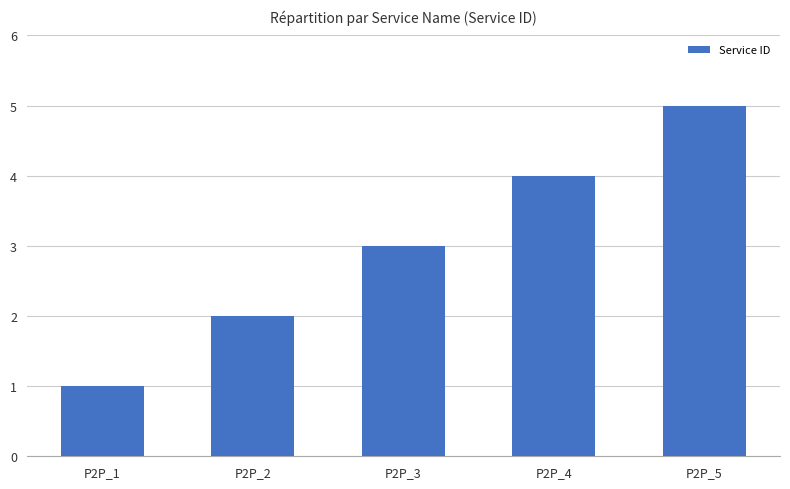

What is the sum of the values at P2P_3 and P2P_1?

4